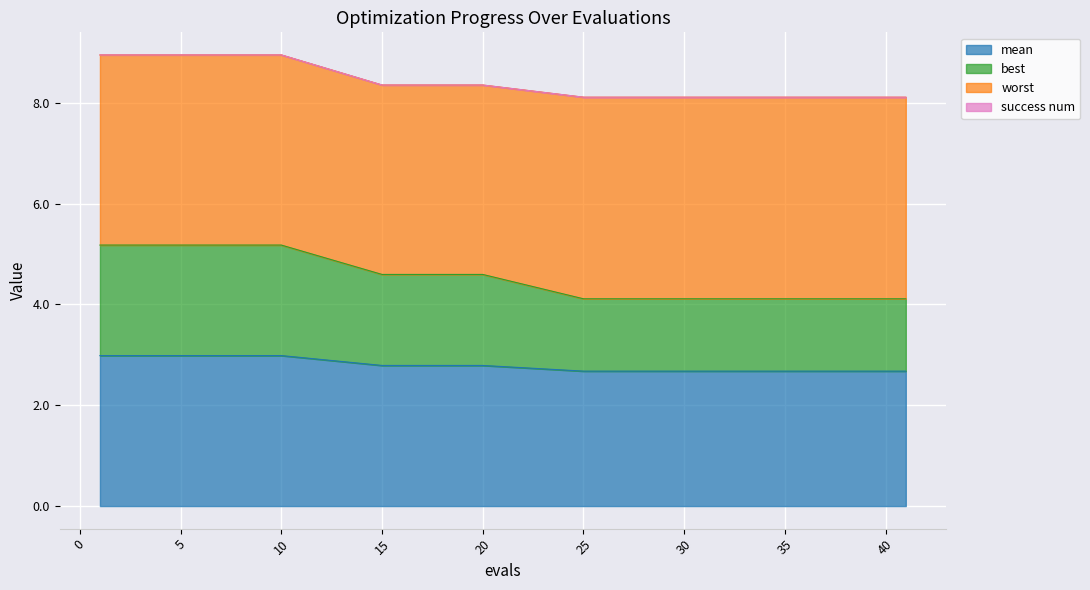

The mean series shows 1.0 at 15. True or false?

False